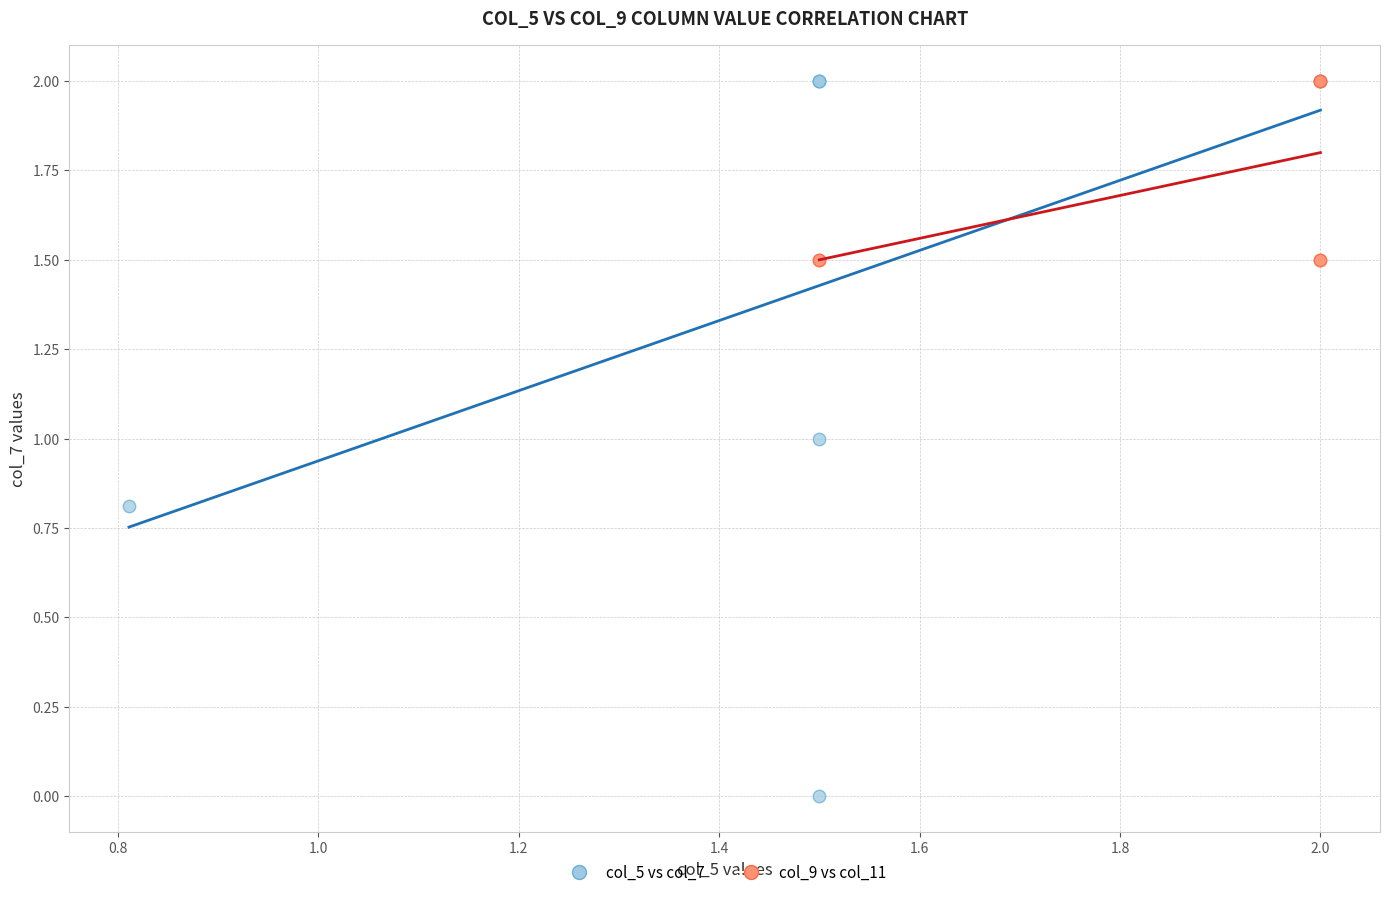

Which series contains the lowest Y value?

col_5 vs col_7